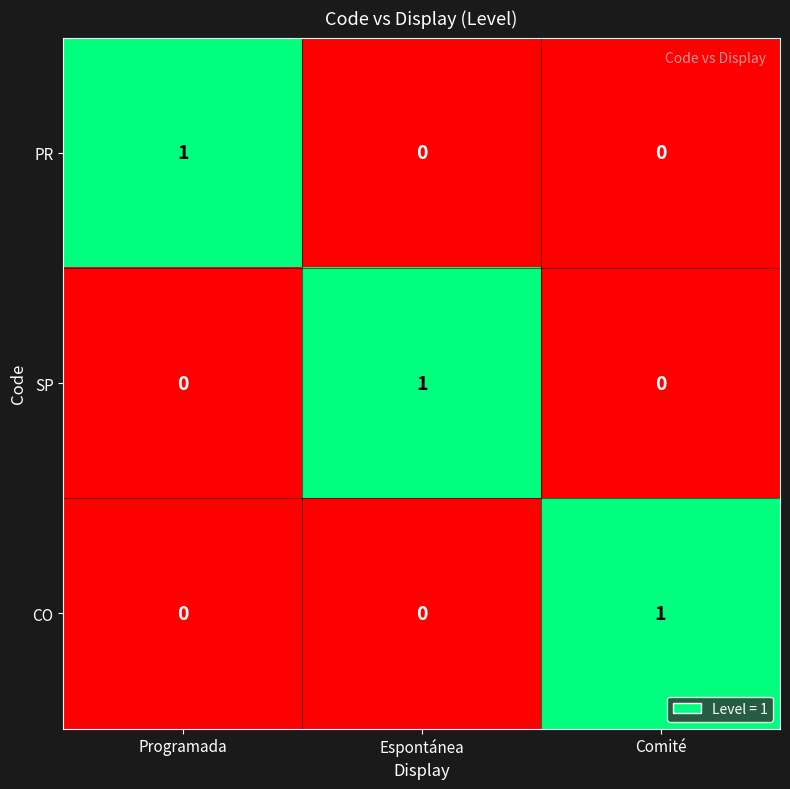

Reading left to right, transcribe all the data shown in this chart.

PR: Programada=1	Espontánea=0	Comité=0
SP: Programada=0	Espontánea=1	Comité=0
CO: Programada=0	Espontánea=0	Comité=1